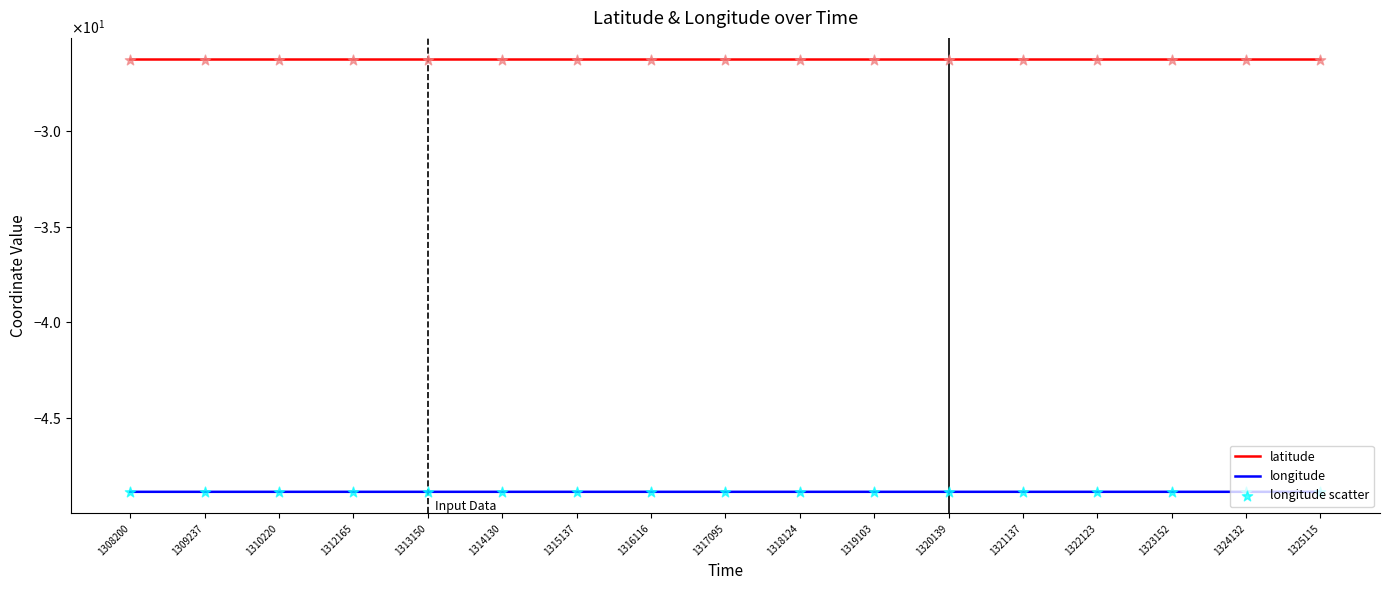

Is the value of latitude at 1312165 greater than the value of longitude at 1313150?

Yes